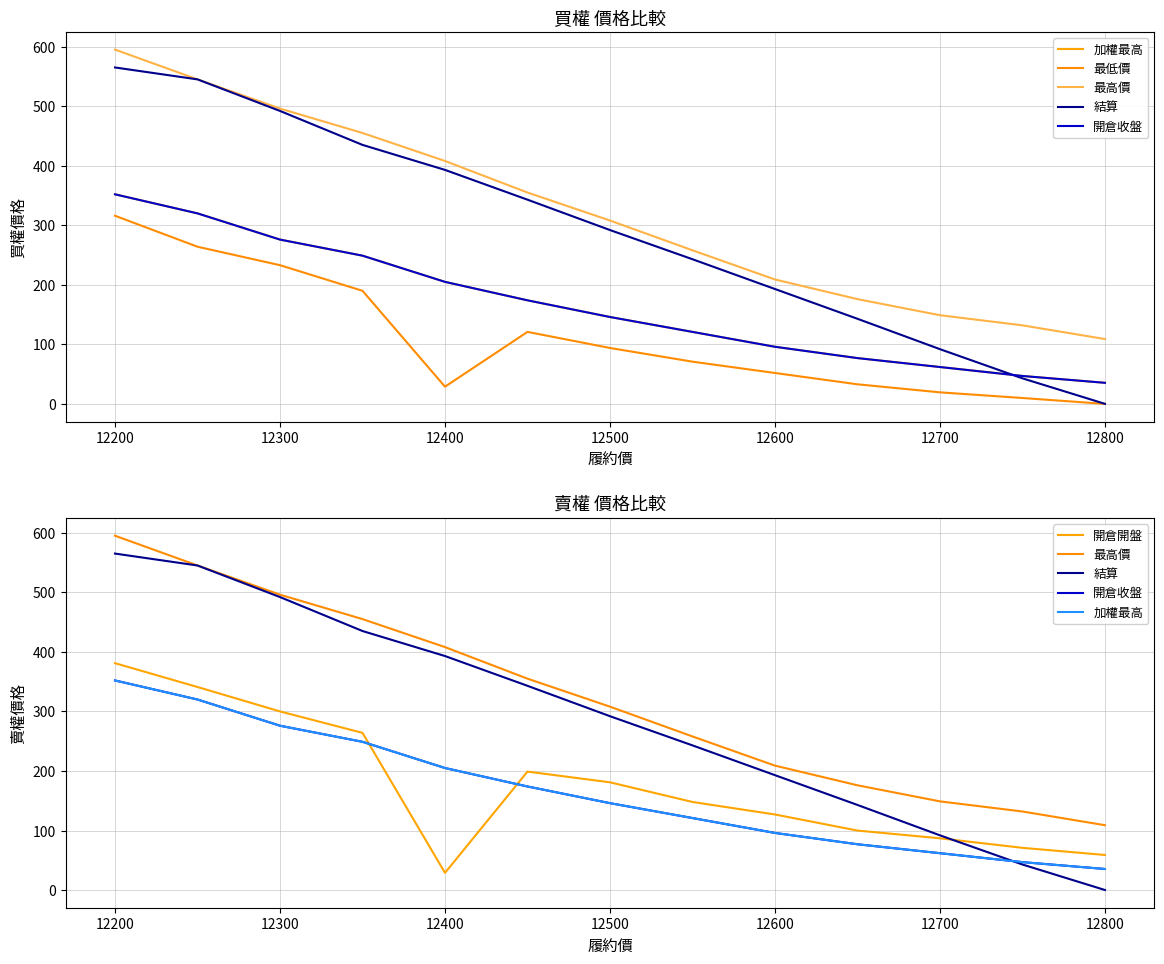

Reading right to left, transcribe all the data shown in this chart.

加權最高: 35.5	47.0	62.0	77.0	96.0	121.0	146.0	174.0	205.0	249.0	276.0	320.0	352.0
最低價: 0.1	10.0	19.5	33.0	52.0	71.0	94.0	121.0	29.0	190.0	233.0	264.0	316.0
最高價: 109.0	132.0	149.0	176.0	209.0	258.0	308.0	355.0	408.0	455.0	496.0	545.0	595.0
結算: 0.2	43.0	92.0	143.0	193.0	243.0	292.0	343.0	393.0	435.0	492.0	545.0	565.0
開倉收盤: 35.5	47.0	62.0	77.0	96.0	121.0	146.0	174.0	205.0	249.0	276.0	320.0	352.0
開倉開盤: 59.0	71.0	87.0	100.0	127.0	148.0	181.0	199.0	29.0	264.0	300.0	341.0	381.0